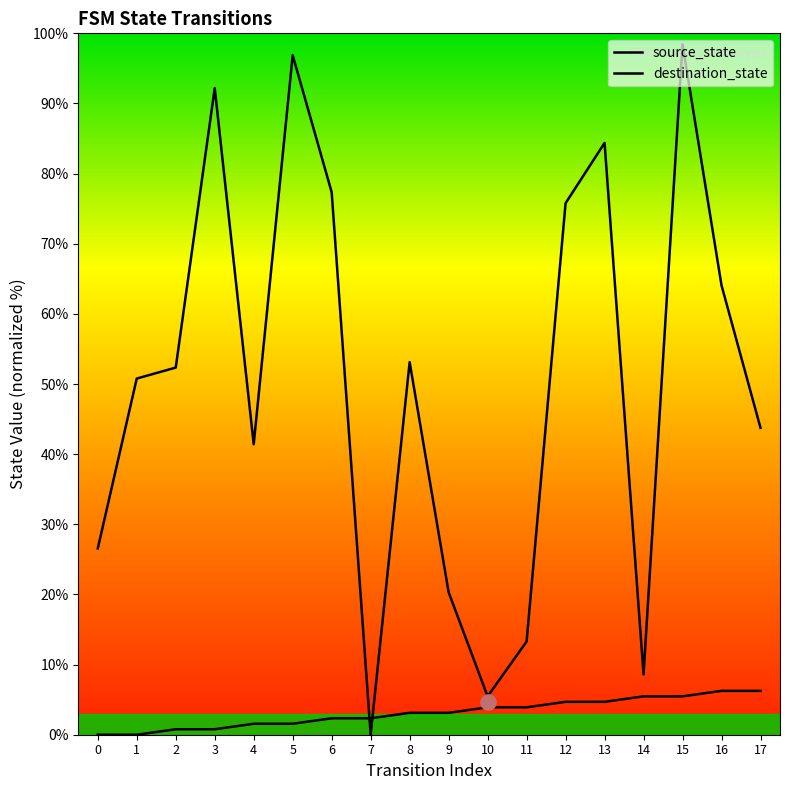

Which series reaches the maximum Y coordinate?

destination_state